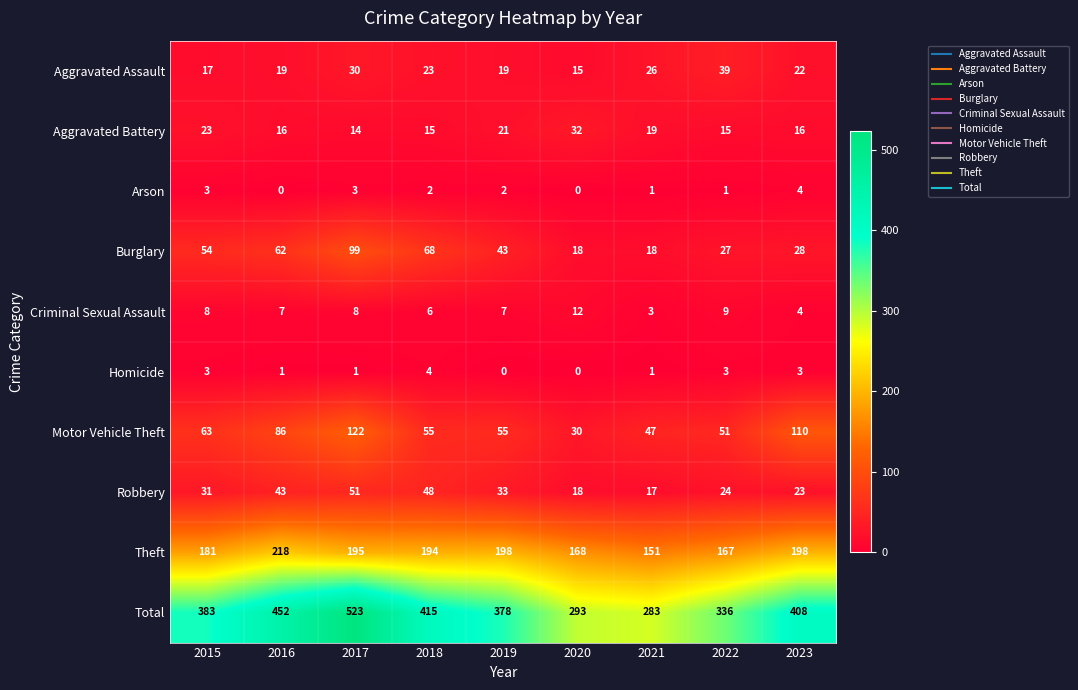

Is it true that Burglary equals 11 at 2020?

False